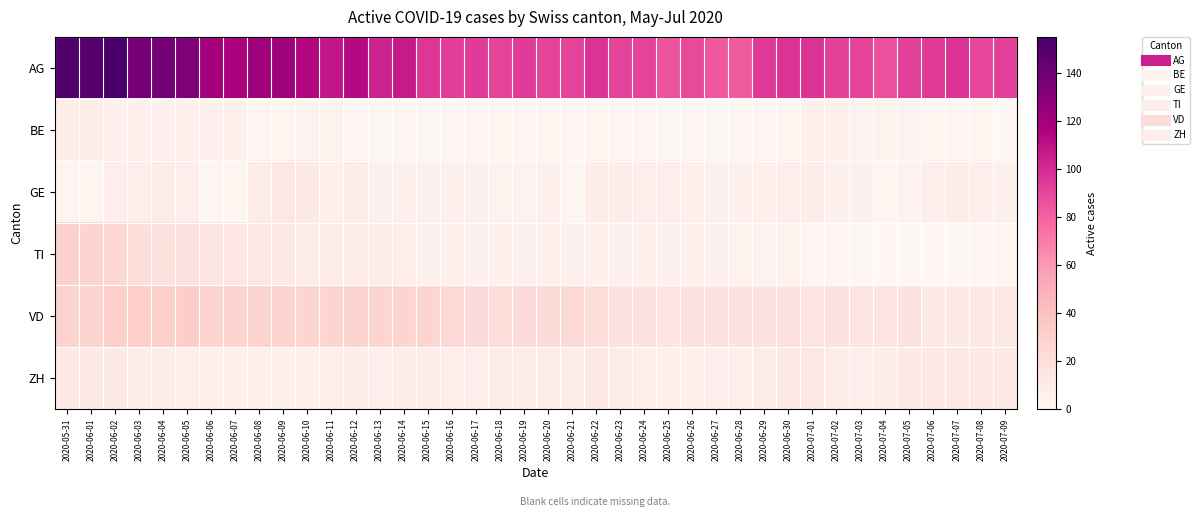

At how many categories does at least one series exceed 136?

4